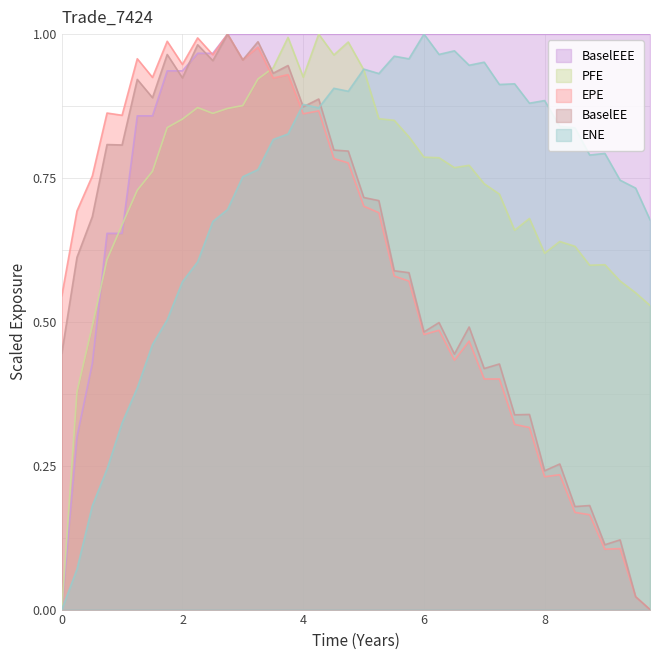

Is it true that ENE equals 0.7 at 9.25064?

True